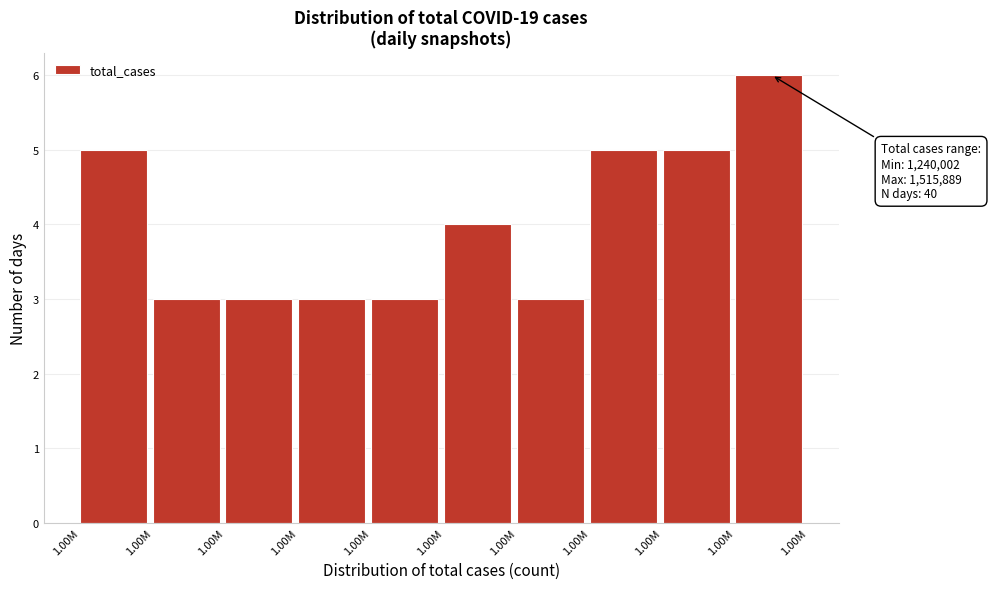

Does the chart contain any negative values?

No